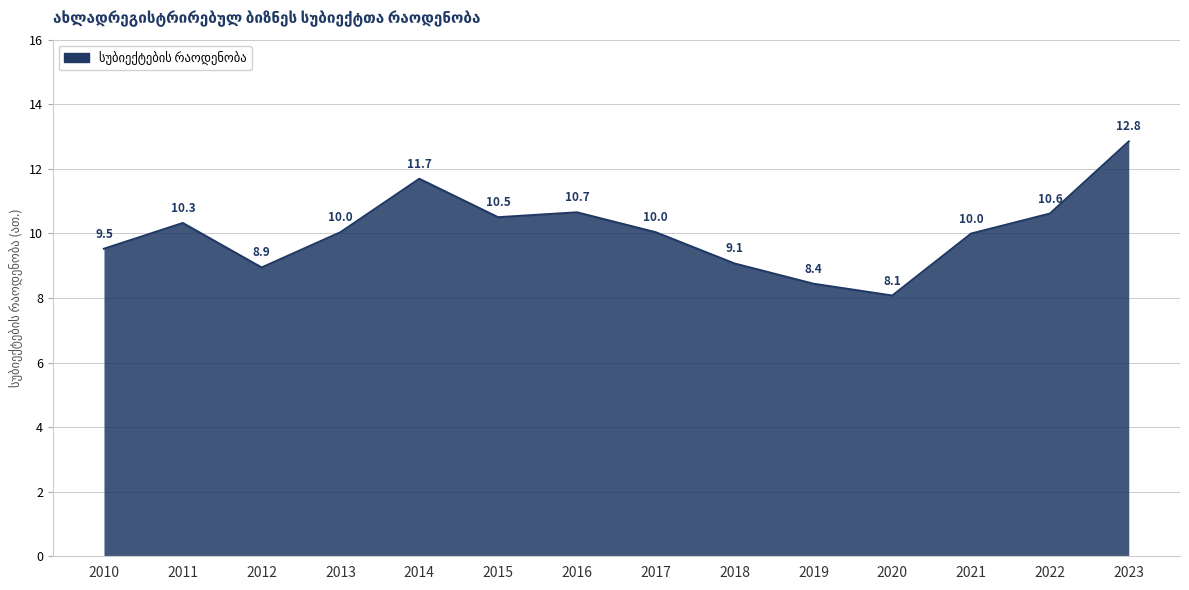

What is the maximum value shown in the chart?

12.8